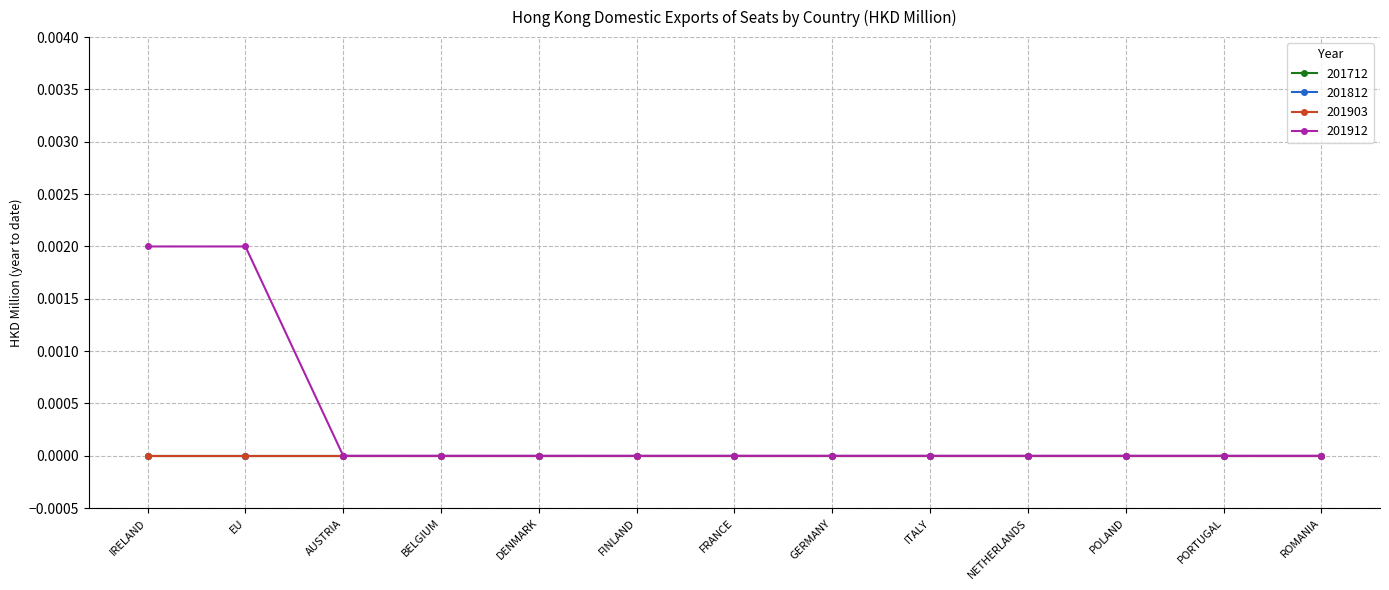

Does the chart have visible grid lines?

Yes